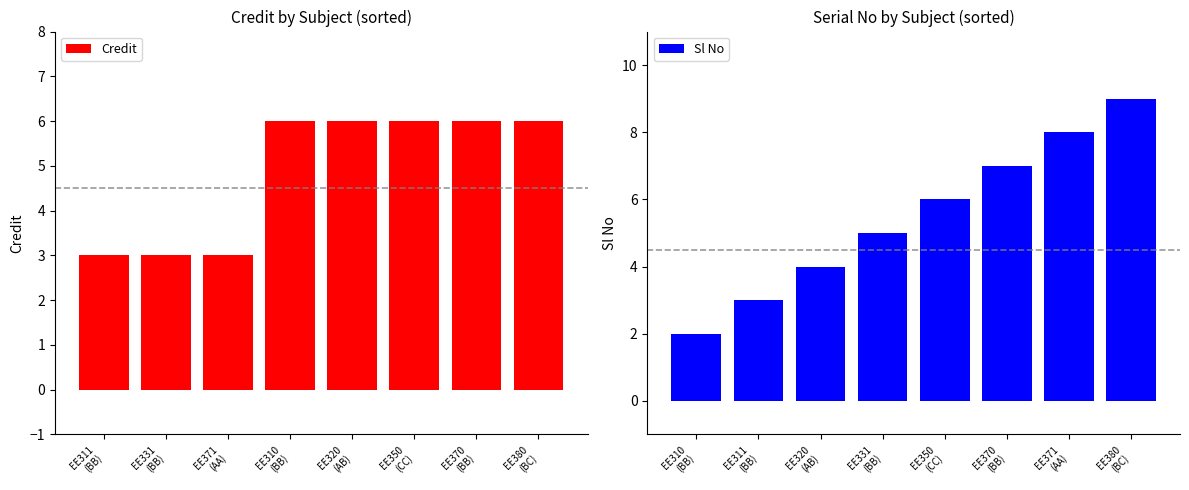

At which label is Sl No closest to 5?

EE331
(BB)